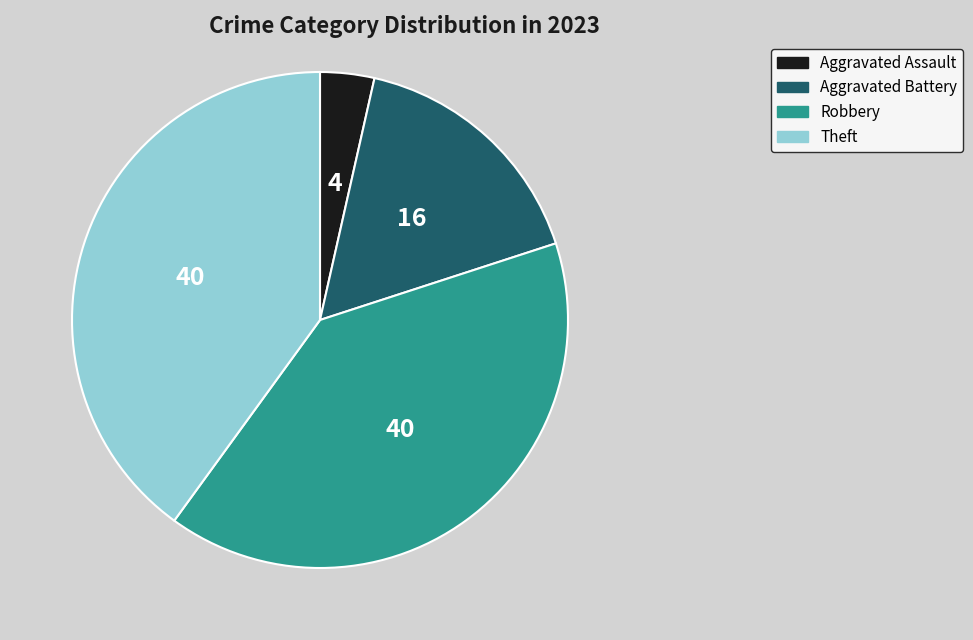

Is there a majority slice in this chart?

No